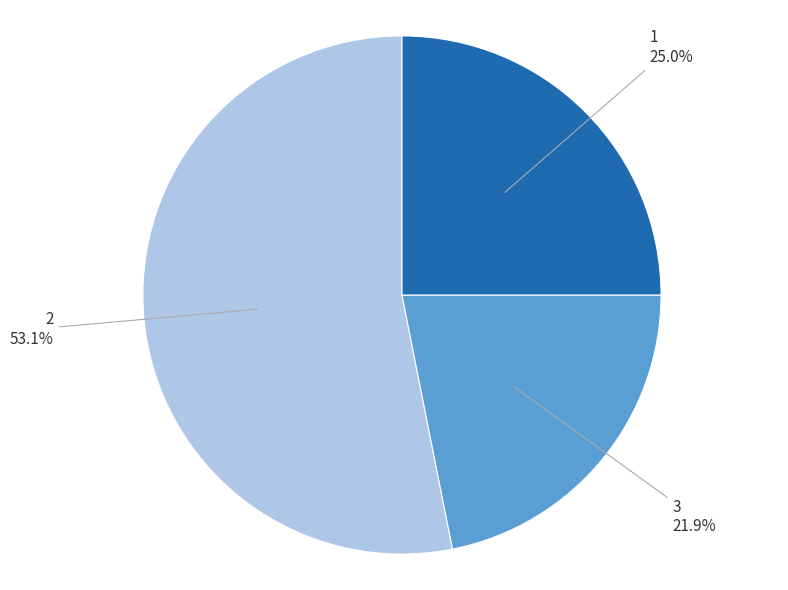

Which slice is the largest?

2